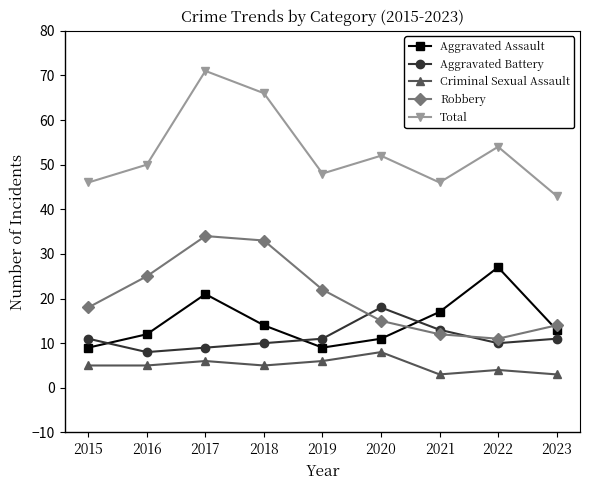

True or false: Total has more than 1 points higher than both neighbors.

True